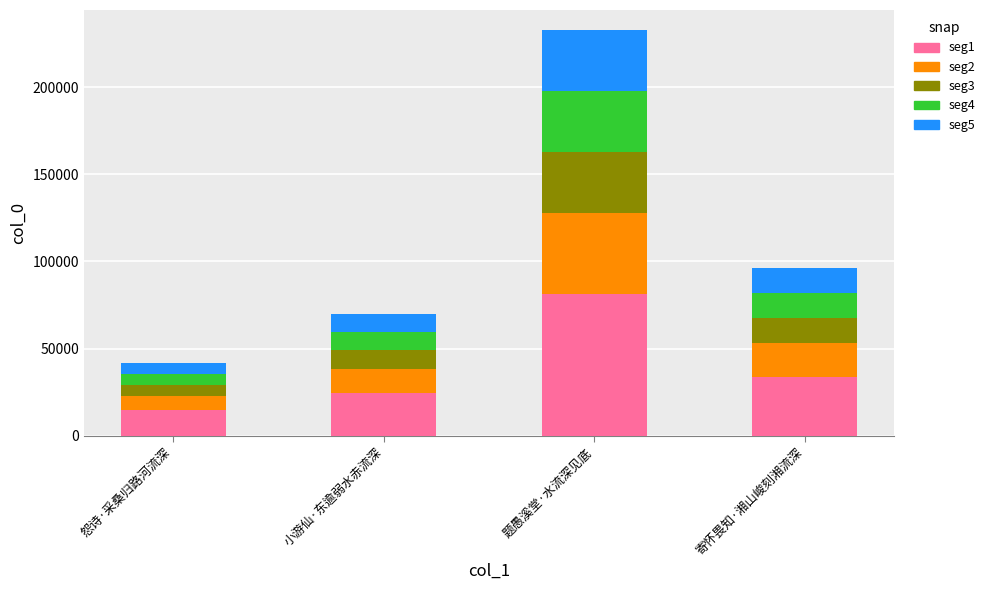

At which category is the sum across all series the highest?

题愚溪堂·水流深见底